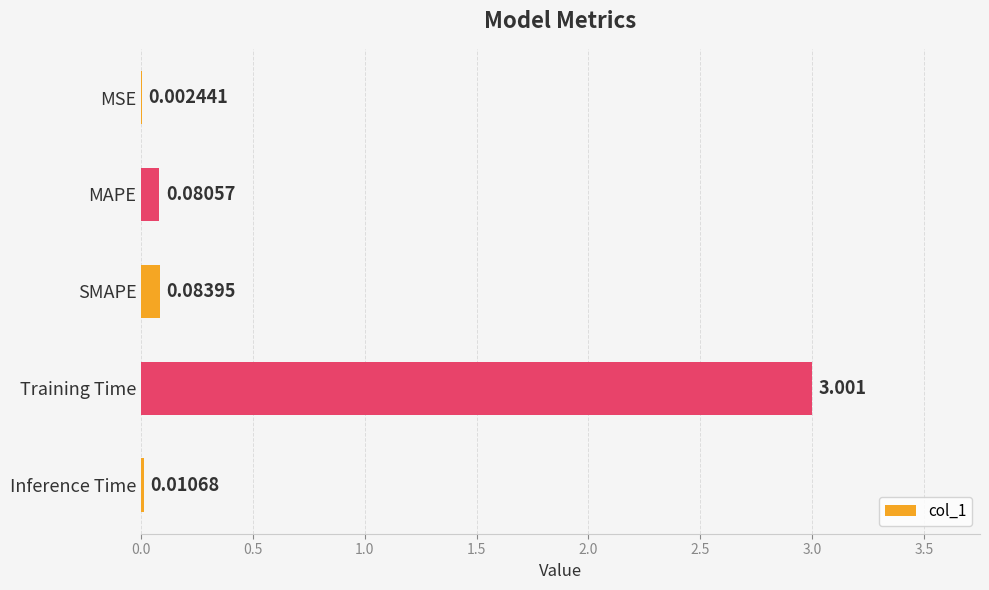

At which label is the value closest to 1?

SMAPE